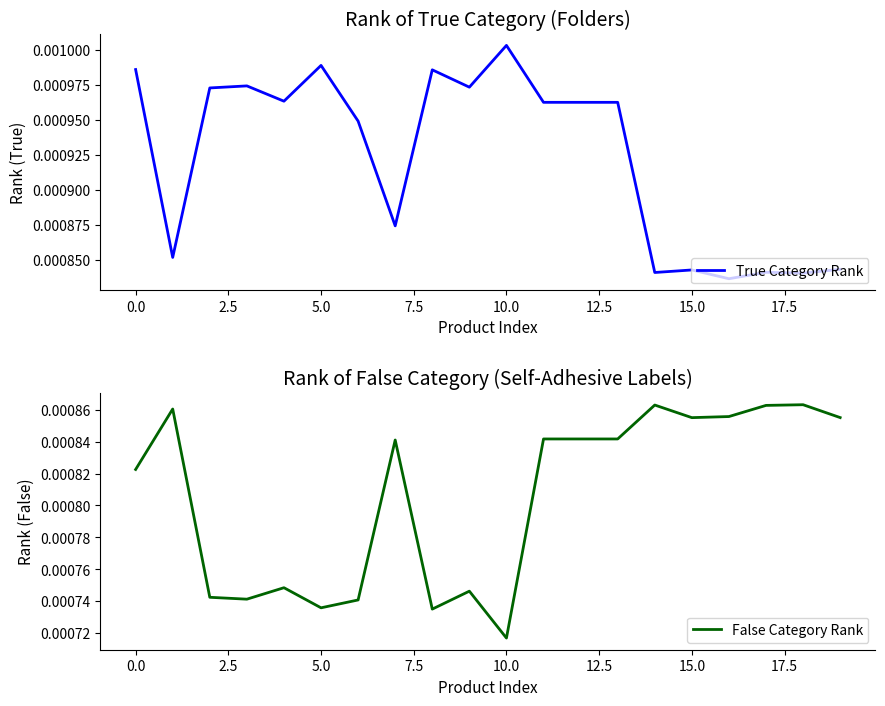

At which label does True Category Rank reach its peak?

10.0